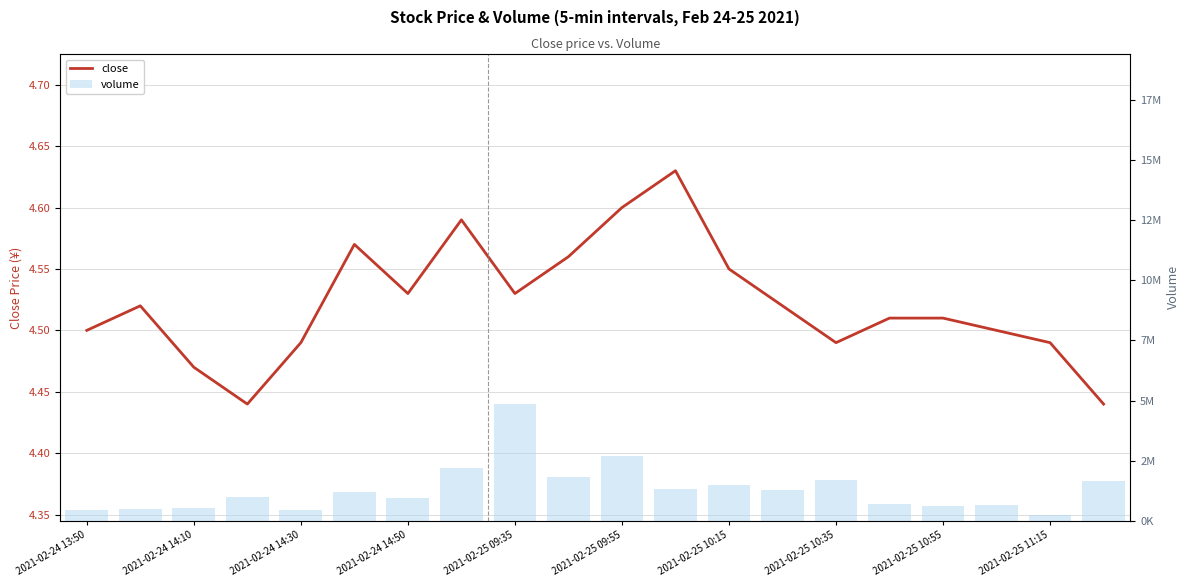

What is the greatest value displayed?

4852896.0